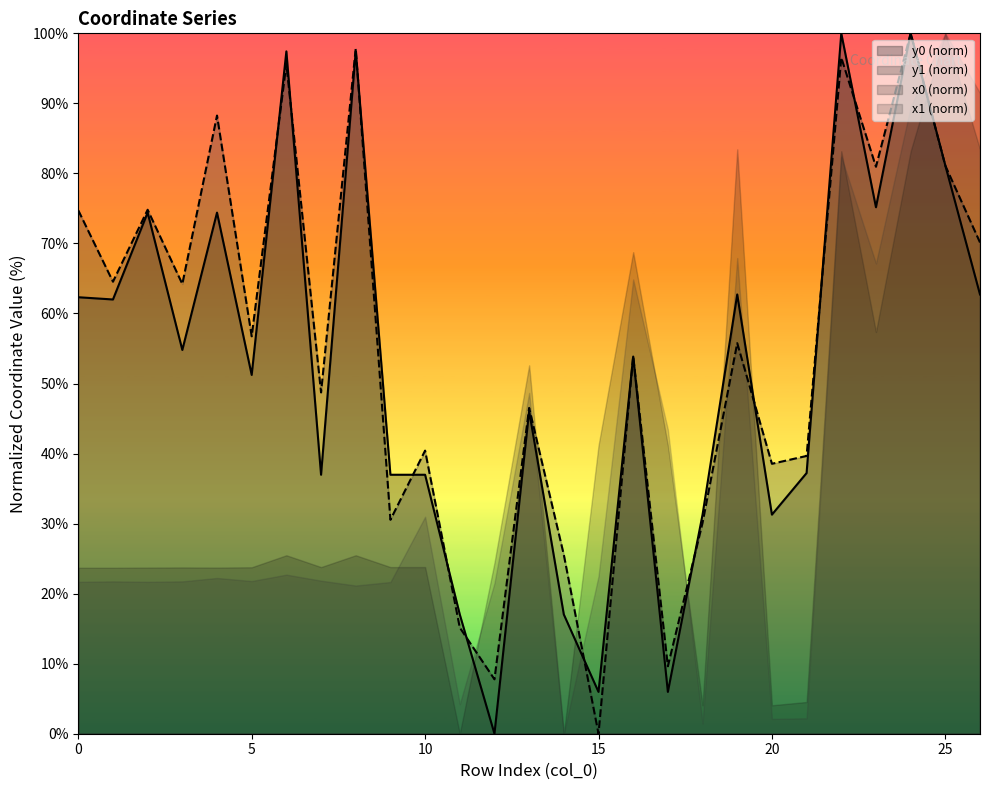

How many categories are shown in the chart?

27